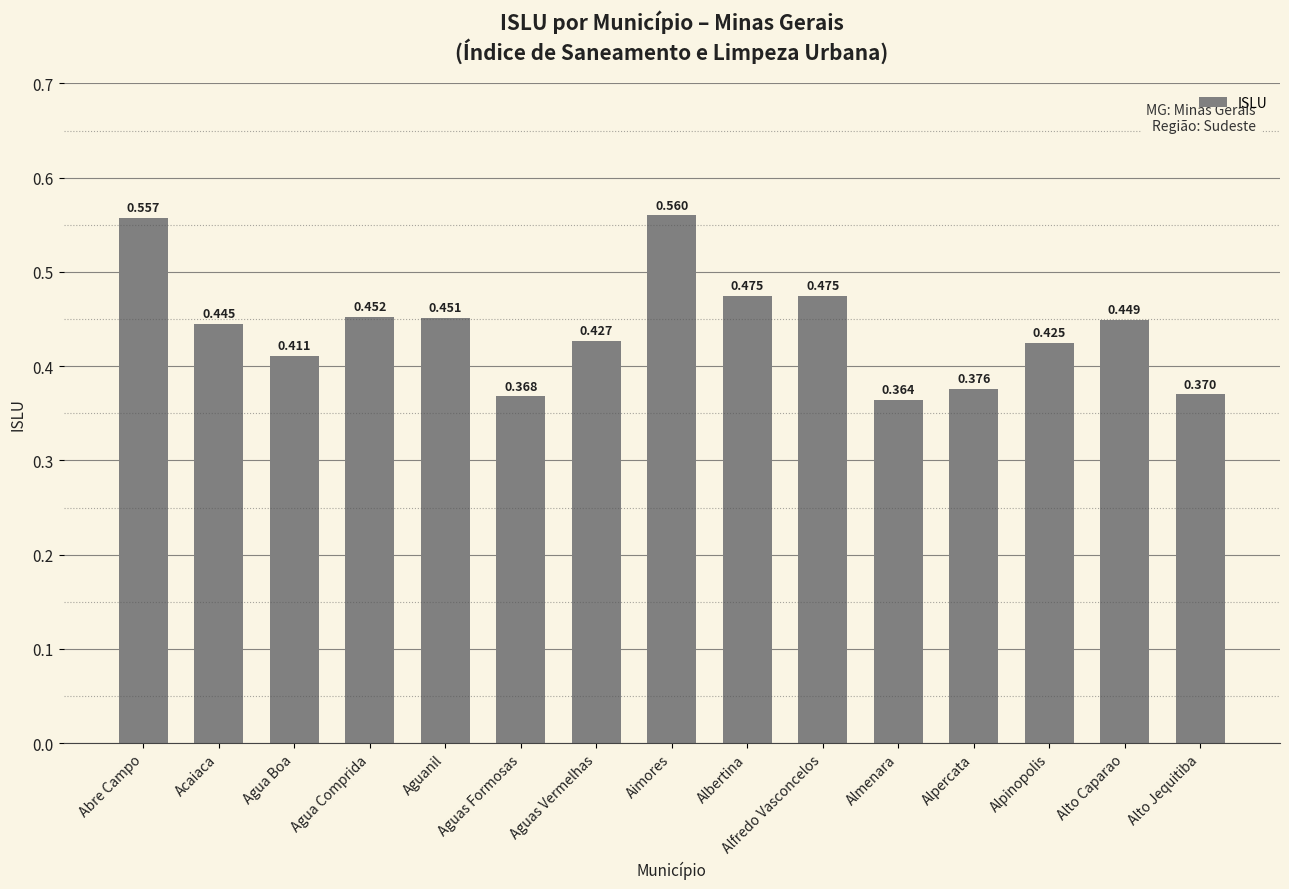

Which label corresponds to the largest value in the chart?

Aimores